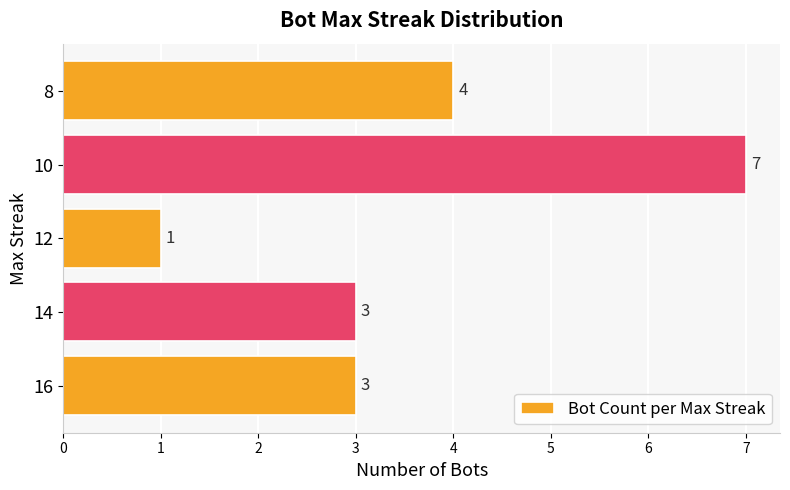

Reading bottom to top, list all the values displayed in this chart.

16=3	14=3	12=1	10=7	8=4